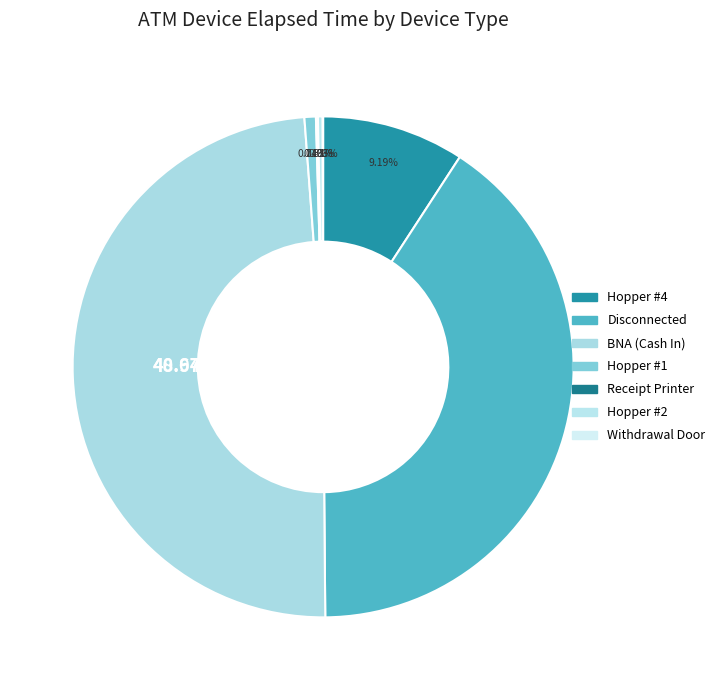

To the nearest percent, what is the average slice percentage?

14%